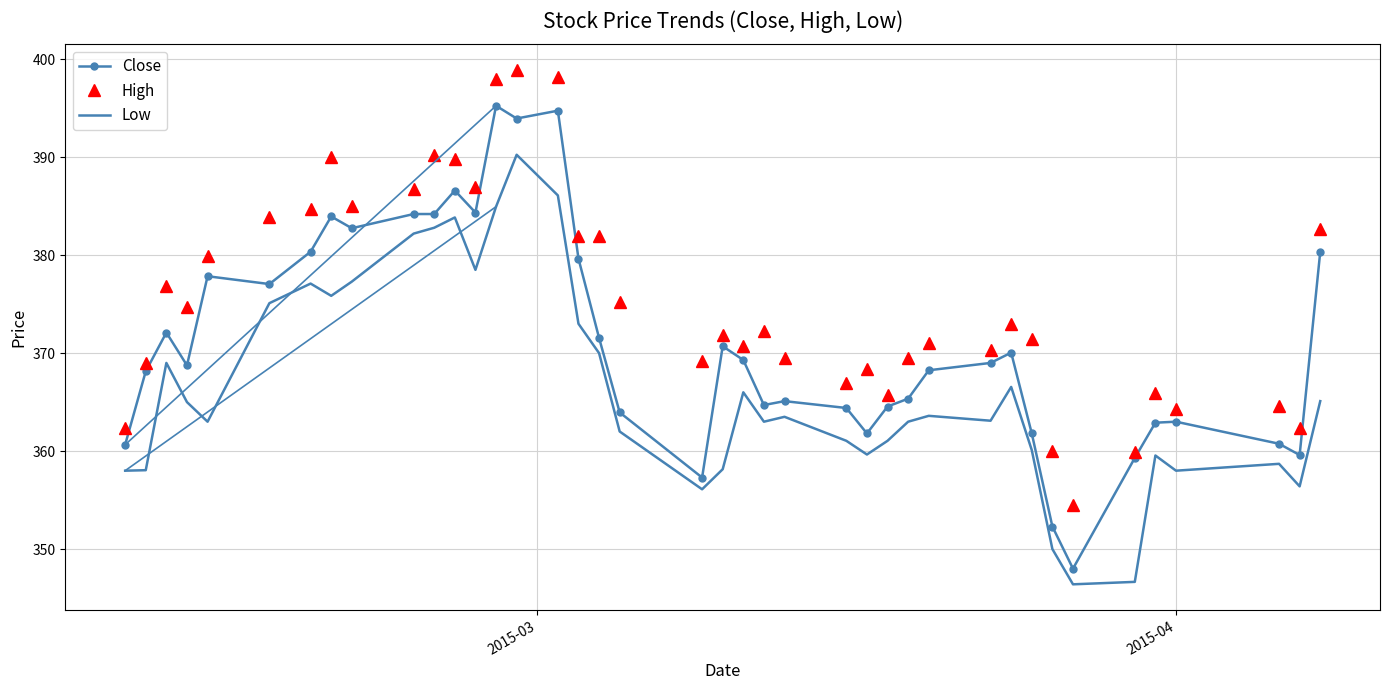

What is the average value of the High series?

375.5